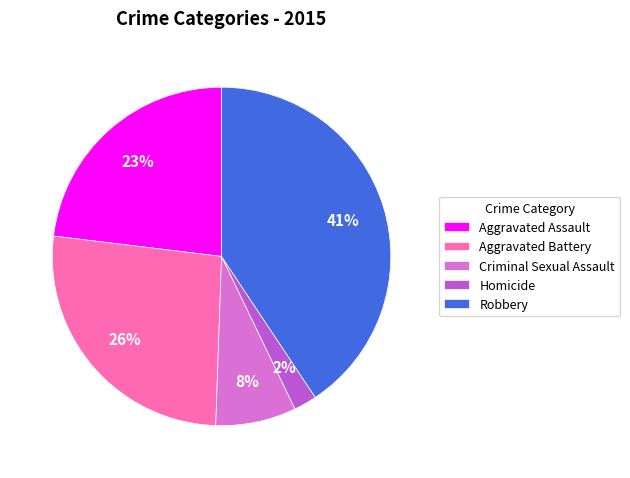

Combined, do Aggravated Assault and Aggravated Battery account for over 50%?

No